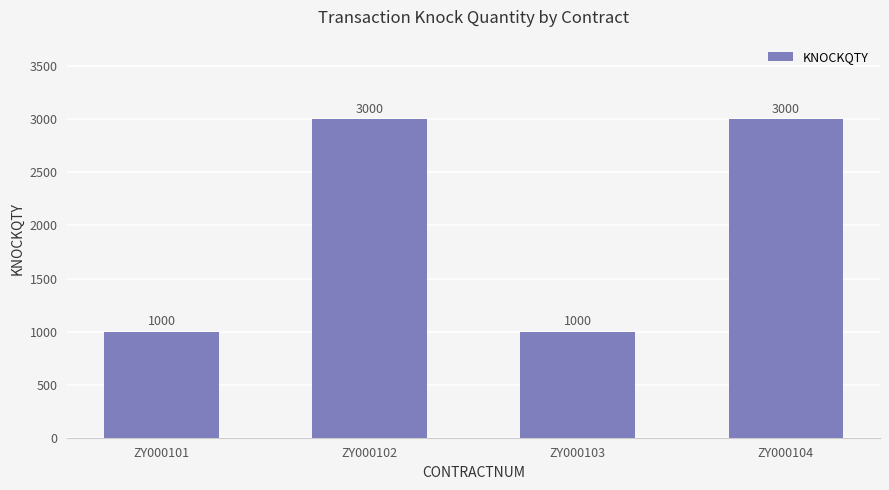

What is the difference between the maximum and minimum values?

2000